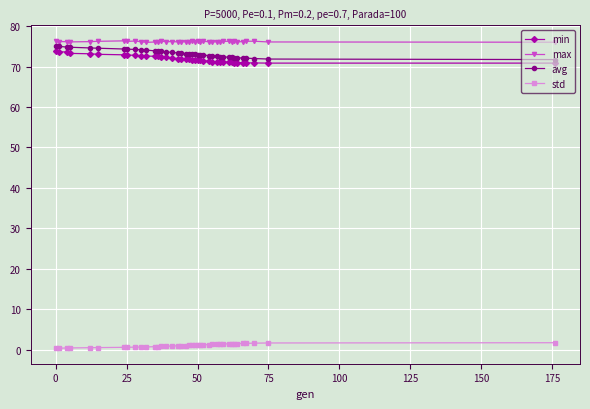

Does the chart display data point markers on the line(s)?

Yes